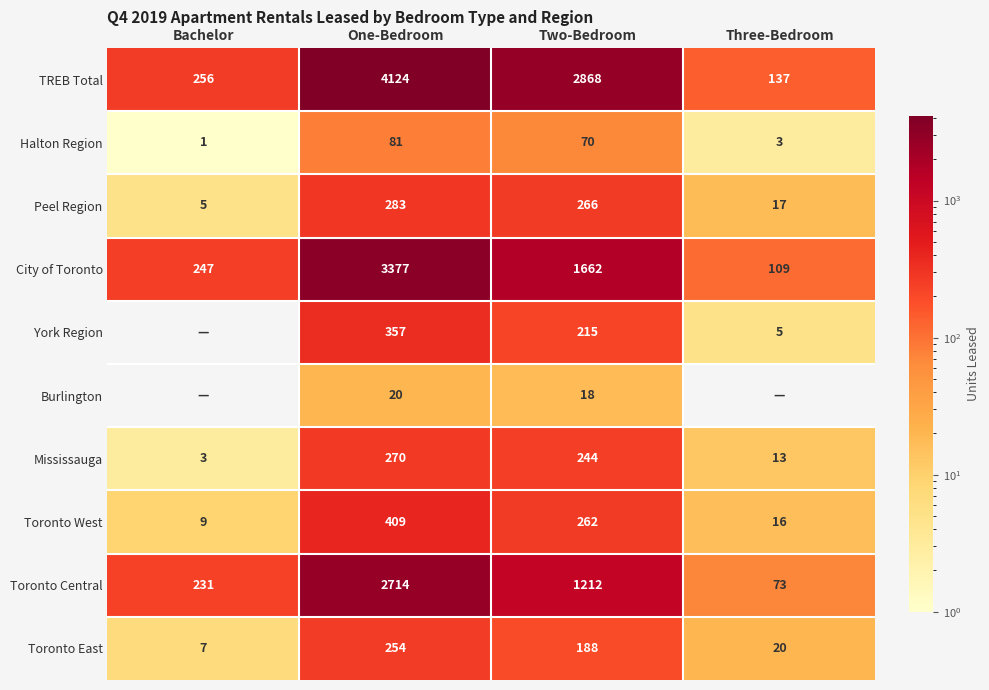

At which category is the sum across all series the highest?

One-Bedroom